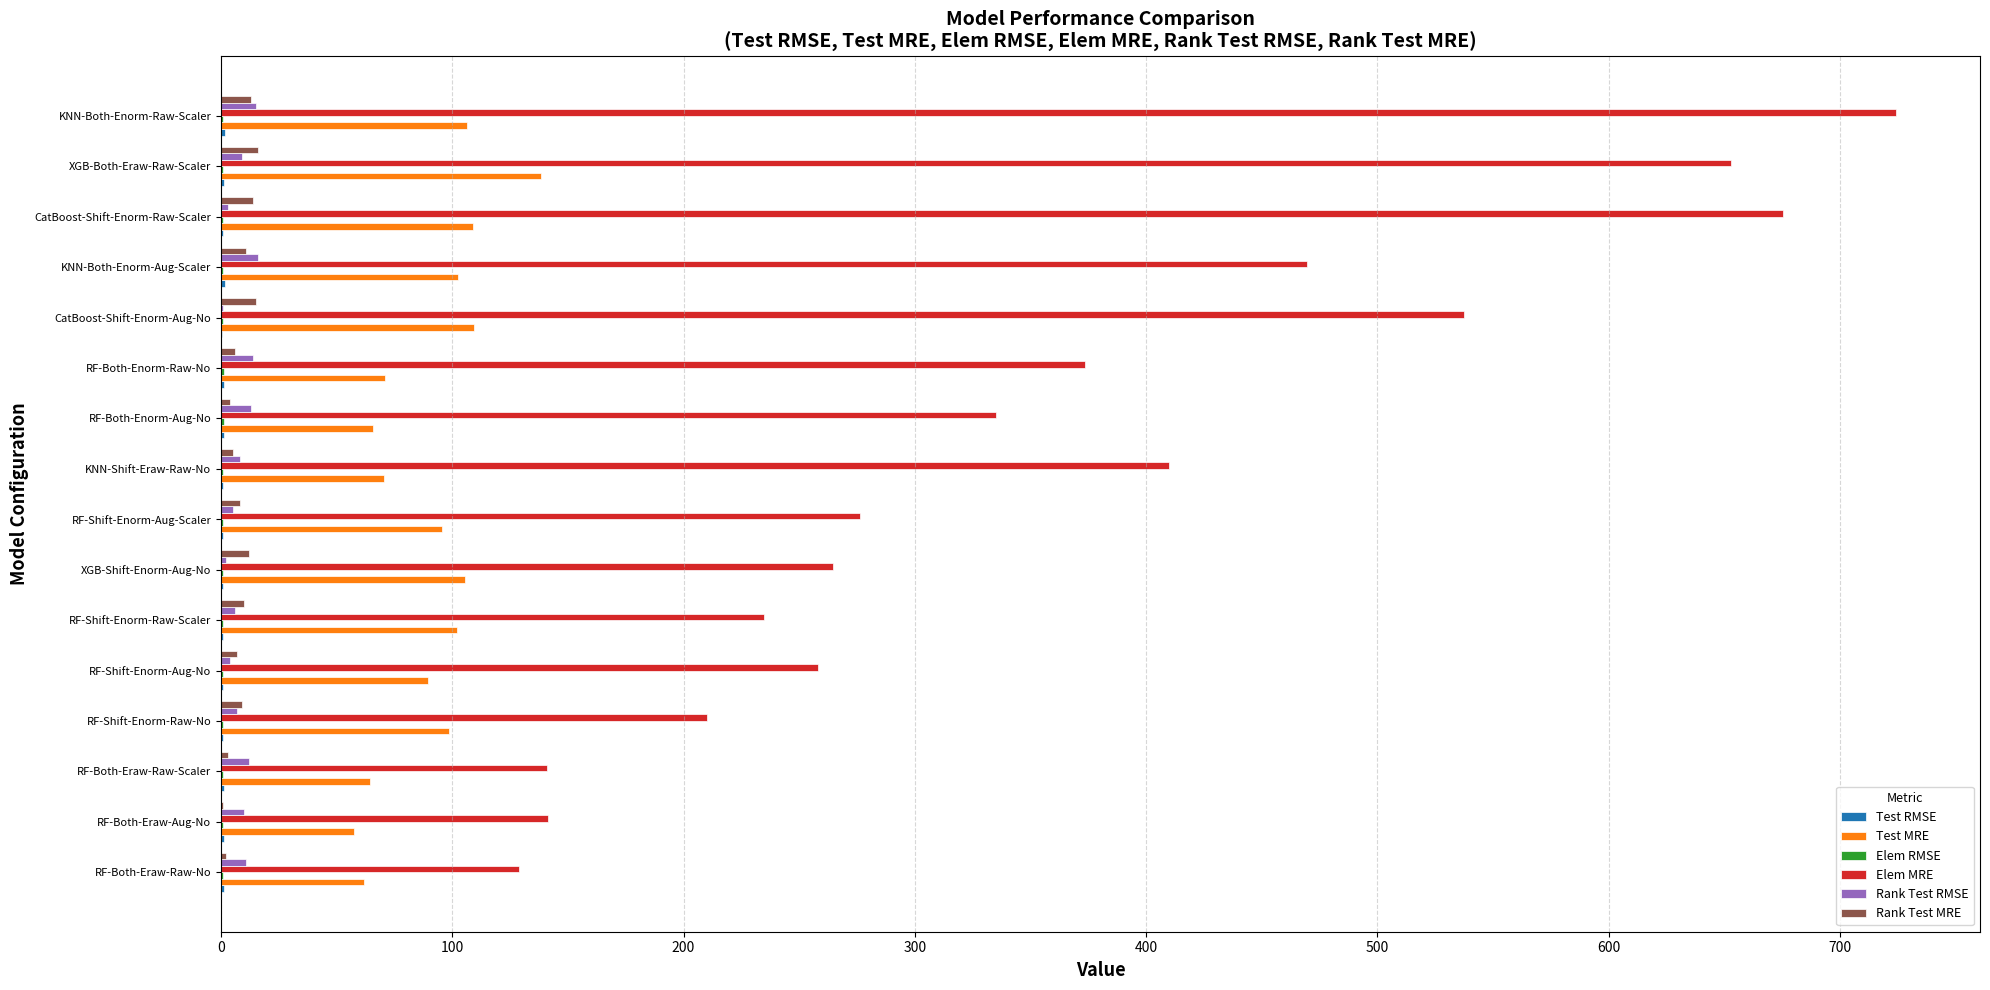

Between CatBoost-Shift-Enorm-Aug-No and CatBoost-Shift-Enorm-Raw-Scaler, which series saw the biggest shift?

Elem MRE